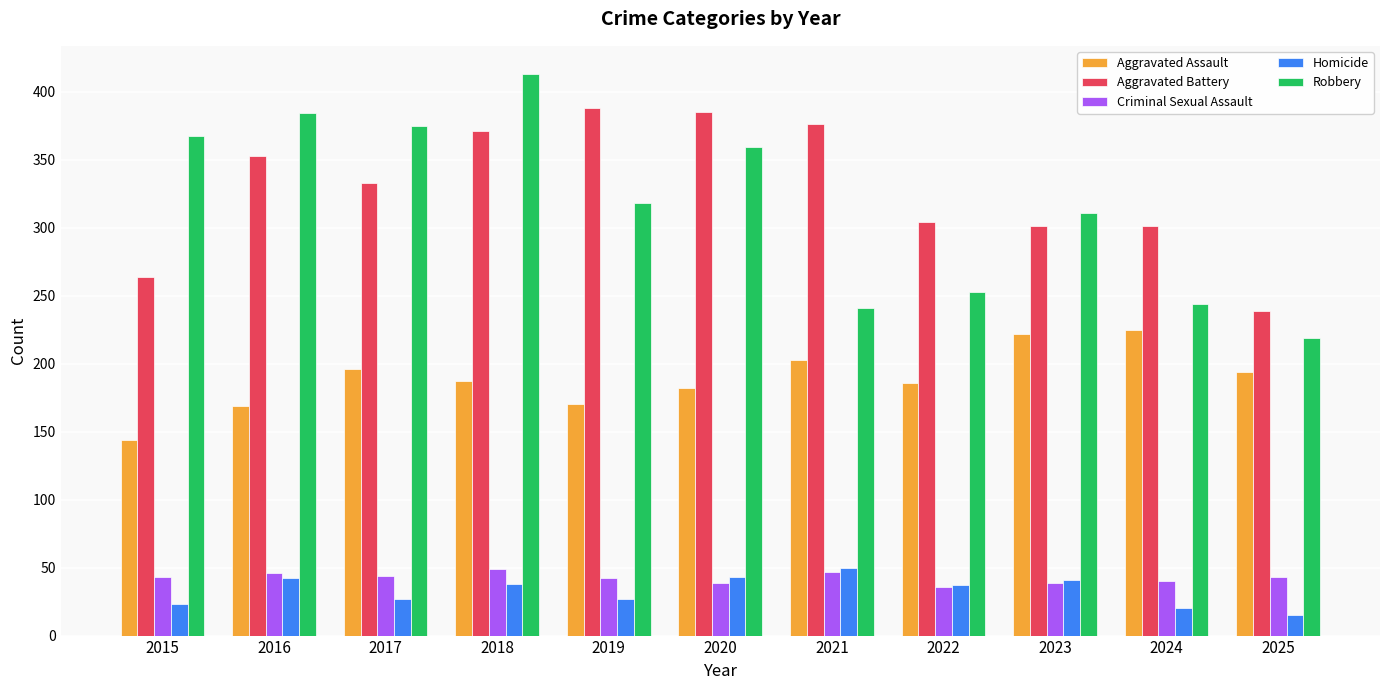

What is the difference between the maximum and minimum values in the Criminal Sexual Assault series?

13